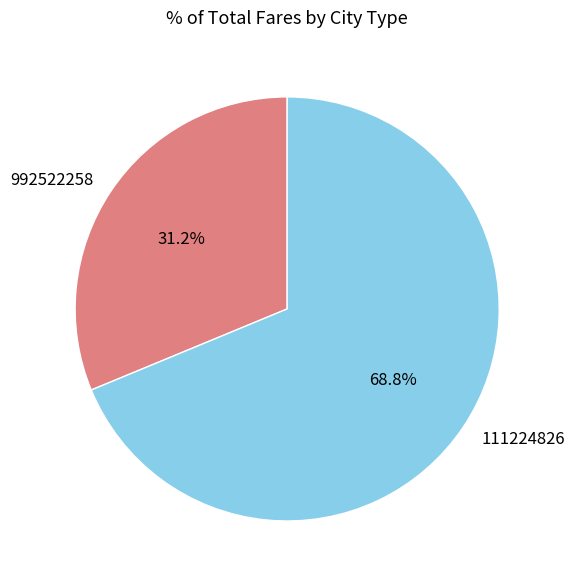

Combined, do 111224826 and 992522258 account for over 50%?

Yes